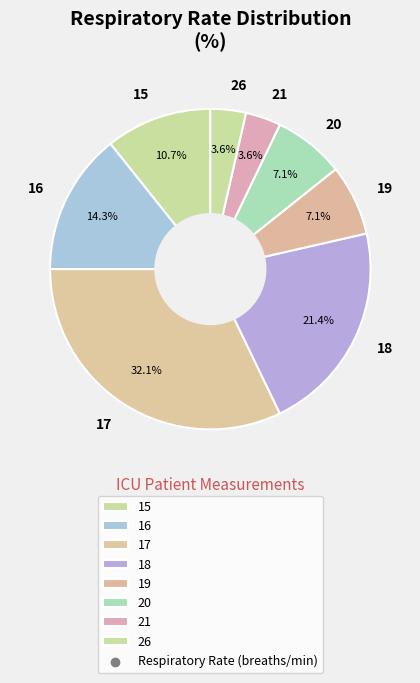

What is the largest slice in the pie chart?

17